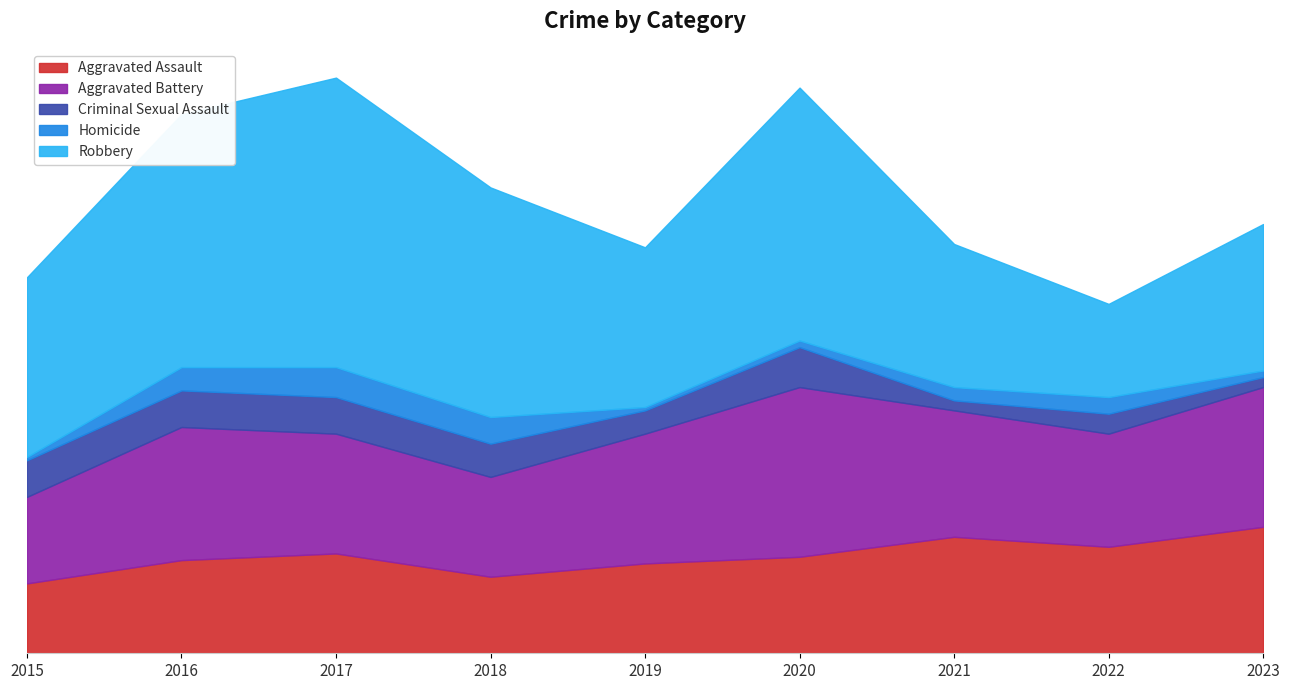

What are all the series names shown in the legend?

Aggravated Assault, Aggravated Battery, Criminal Sexual Assault, Homicide, Robbery